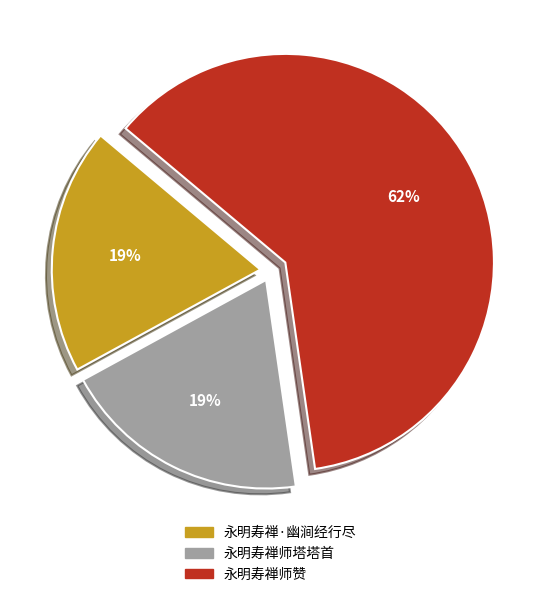

To the nearest percent, what is the difference between the 永明寿禅·幽涧经行尽 and 永明寿禅师赞 slice percentages?

43%